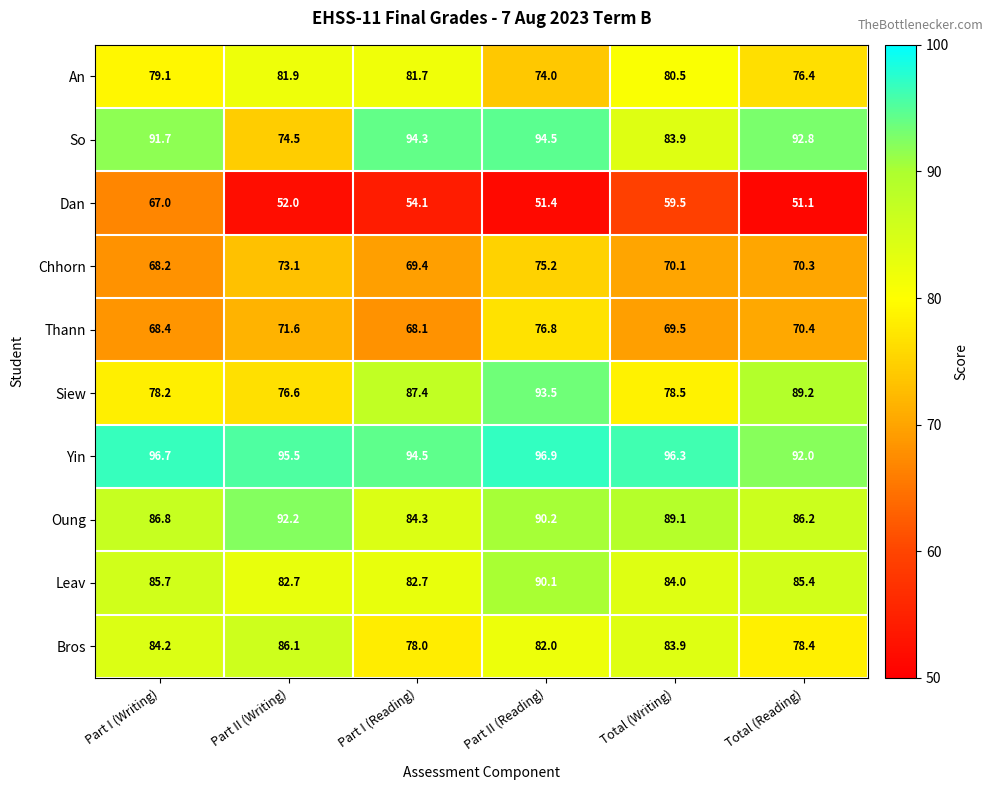

Which series changed the most between Part II (Writing) and Total (Writing)?

So